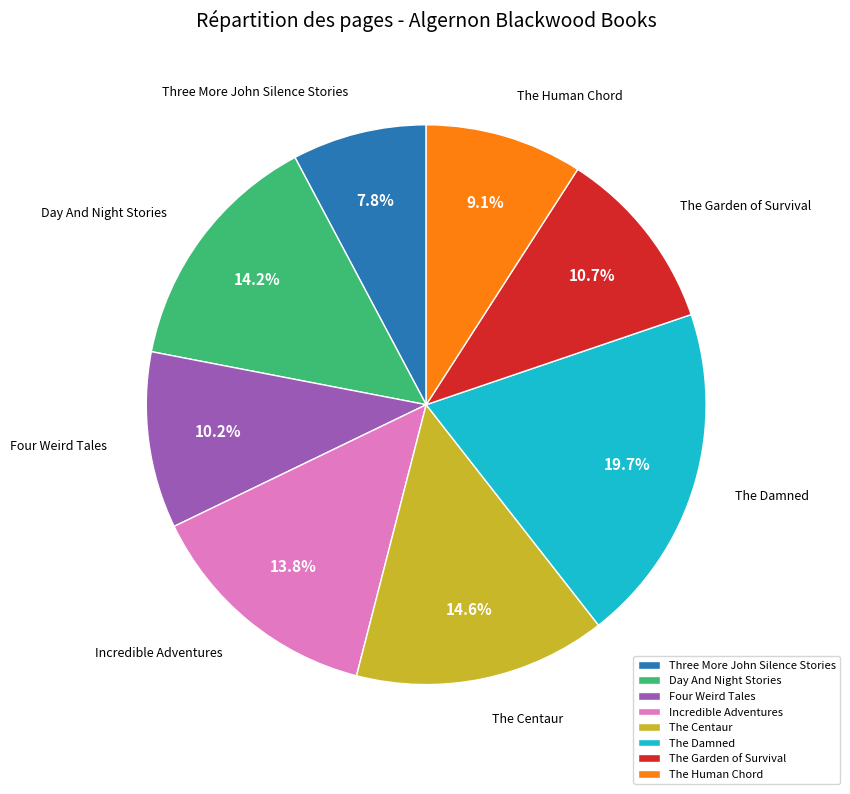

To the nearest percent, what percentage of the pie is Four Weird Tales?

10%